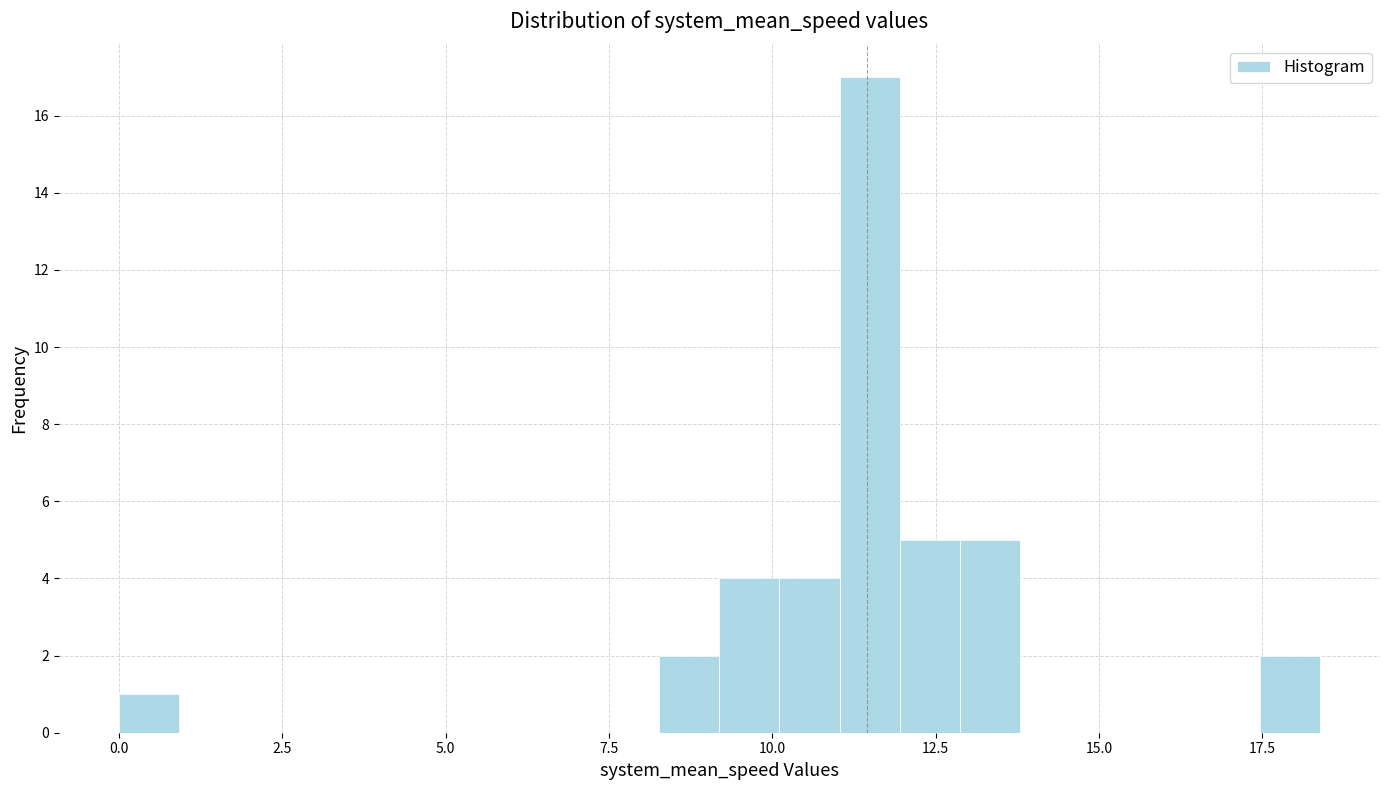

Around what value on the x-axis is the tallest bar? Give the approximate position of its centre, as read against the axis.

11.5